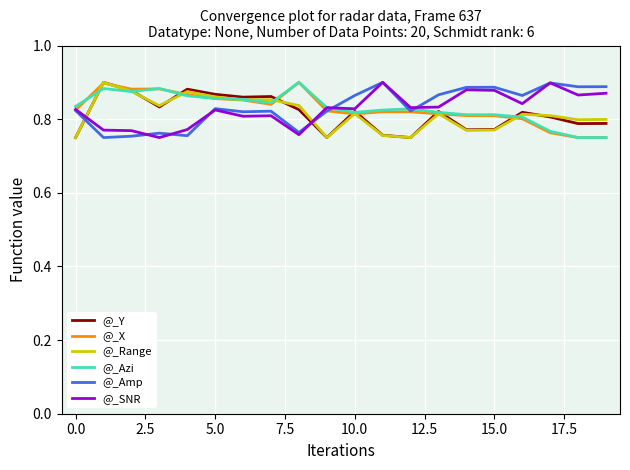

What is the maximum value for @_Y?

0.9